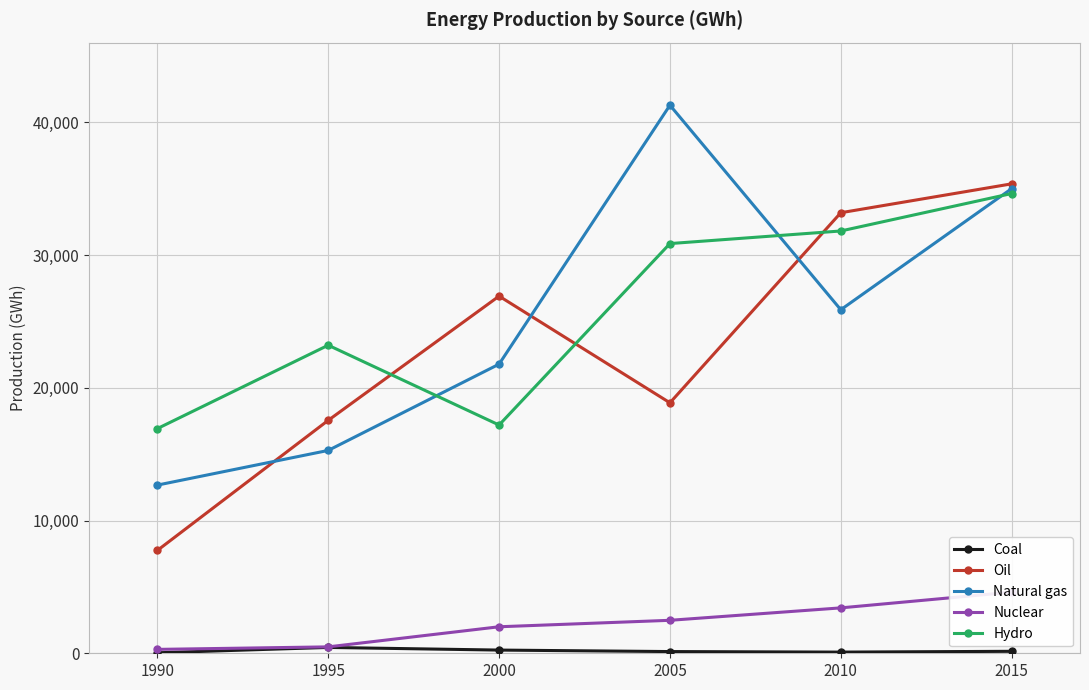

How many interior local peaks does the Oil series have?

1